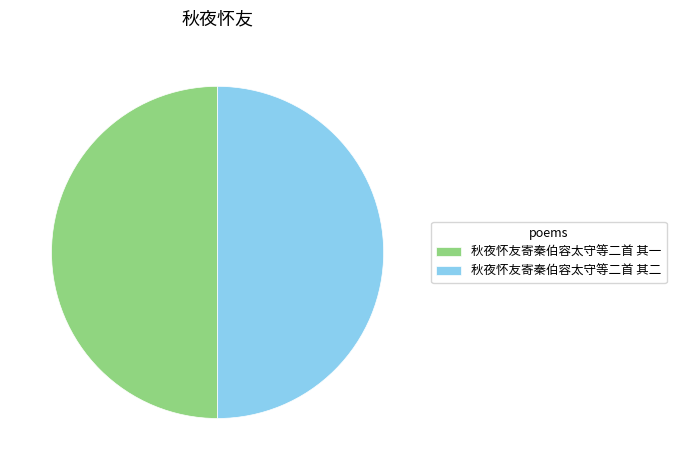

What is the ratio of the value at 秋夜怀友寄秦伯容太守等二首 其一 to the value at 秋夜怀友寄秦伯容太守等二首 其二?

1.0